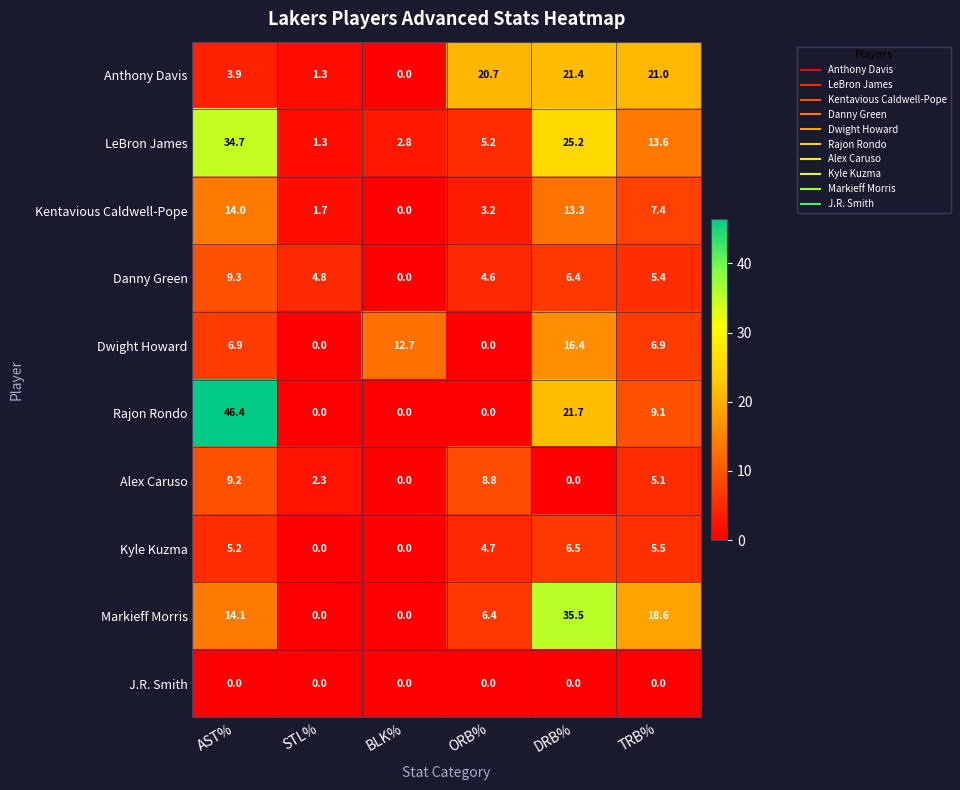

List the labels in order of Anthony Davis value, smallest first.

BLK%, STL%, AST%, ORB%, TRB%, DRB%